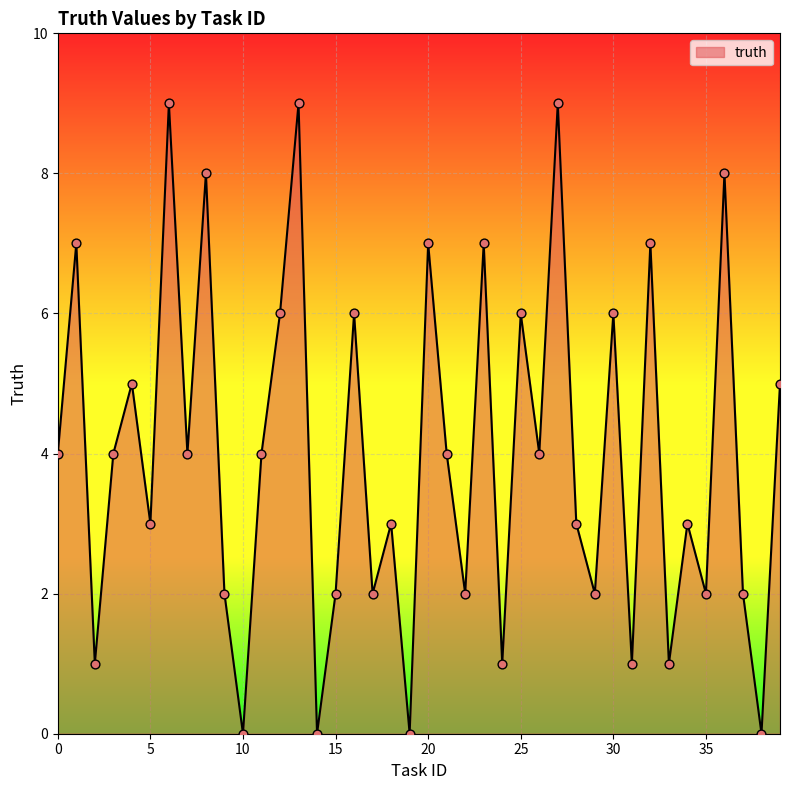

What is the difference between the maximum and minimum values?

9